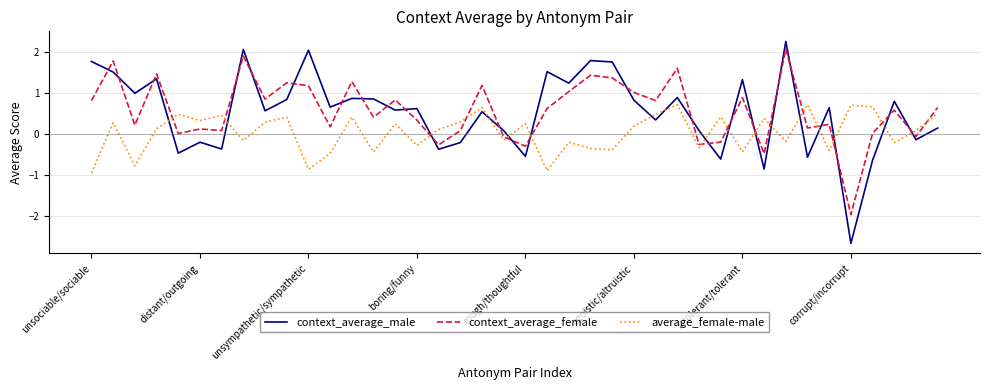

What is the difference between the maximum and minimum values in the context_average_female series?

4.1